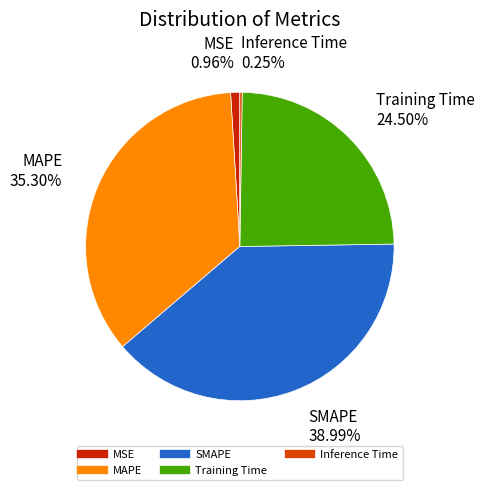

Combined, do Training Time and MSE account for over 50%?

No